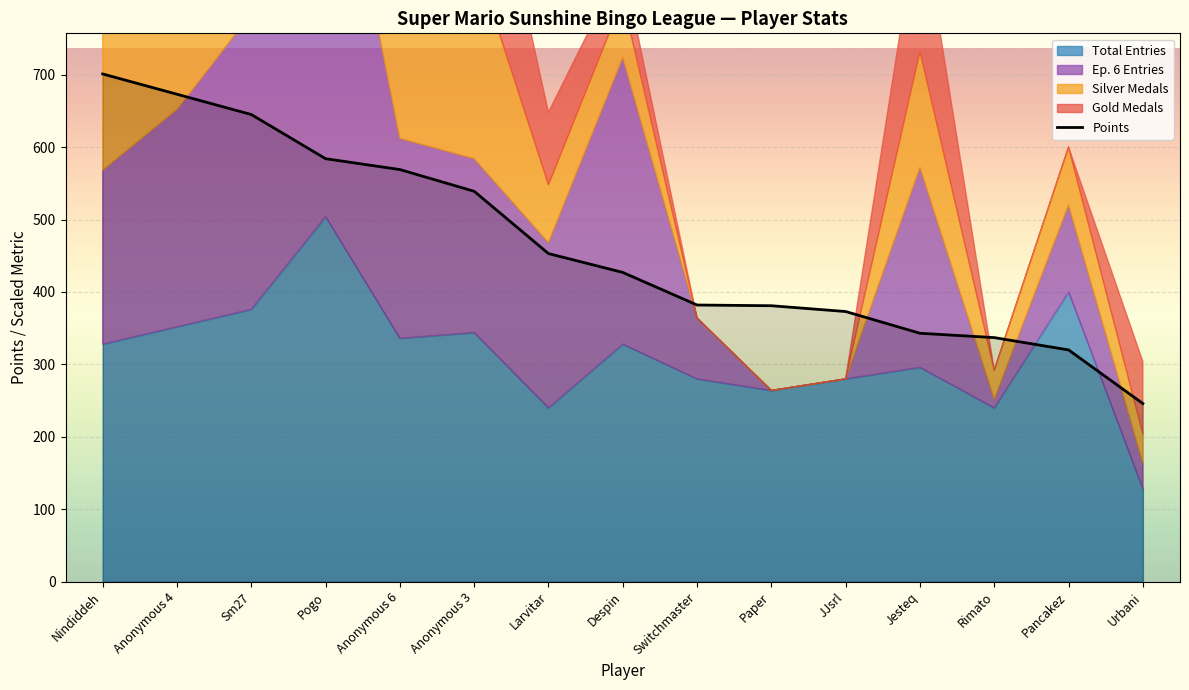

The Points series shows 67 at Urbani. True or false?

False